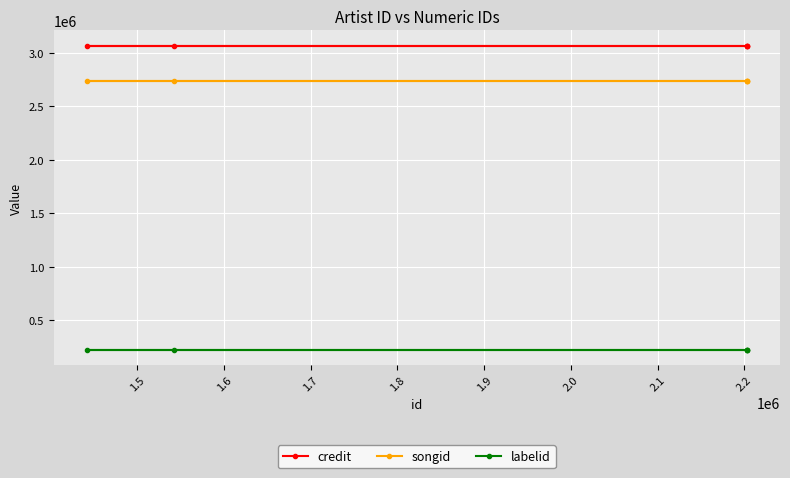

What is the value of the songid point at the 4th from the left?

2736211